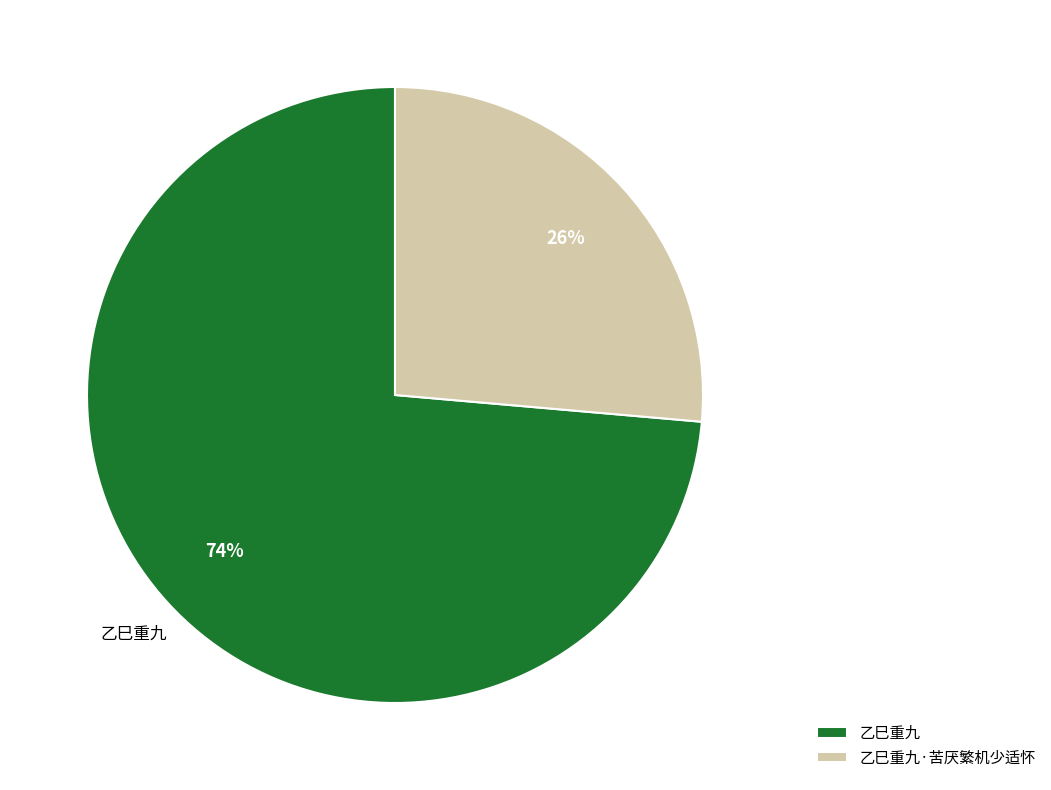

Approximately how many times larger is the value at 乙巳重九·苦厌繁机少适怀 compared to 乙巳重九?

0.4